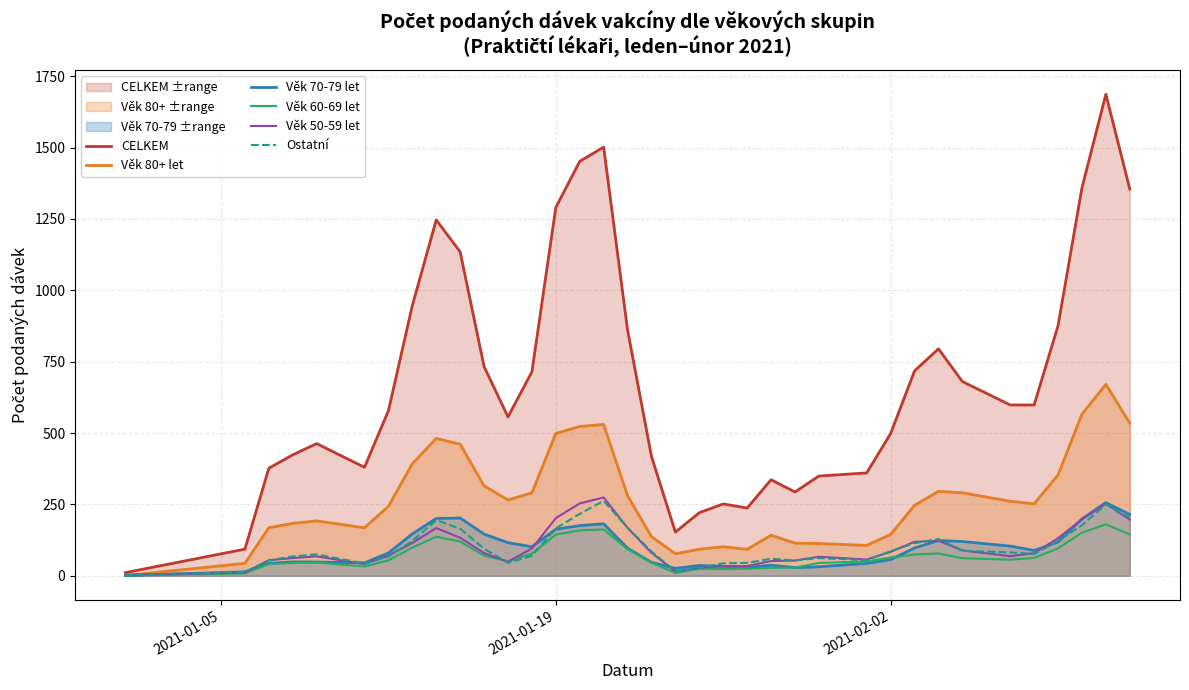

How many categories are shown in the chart?

36